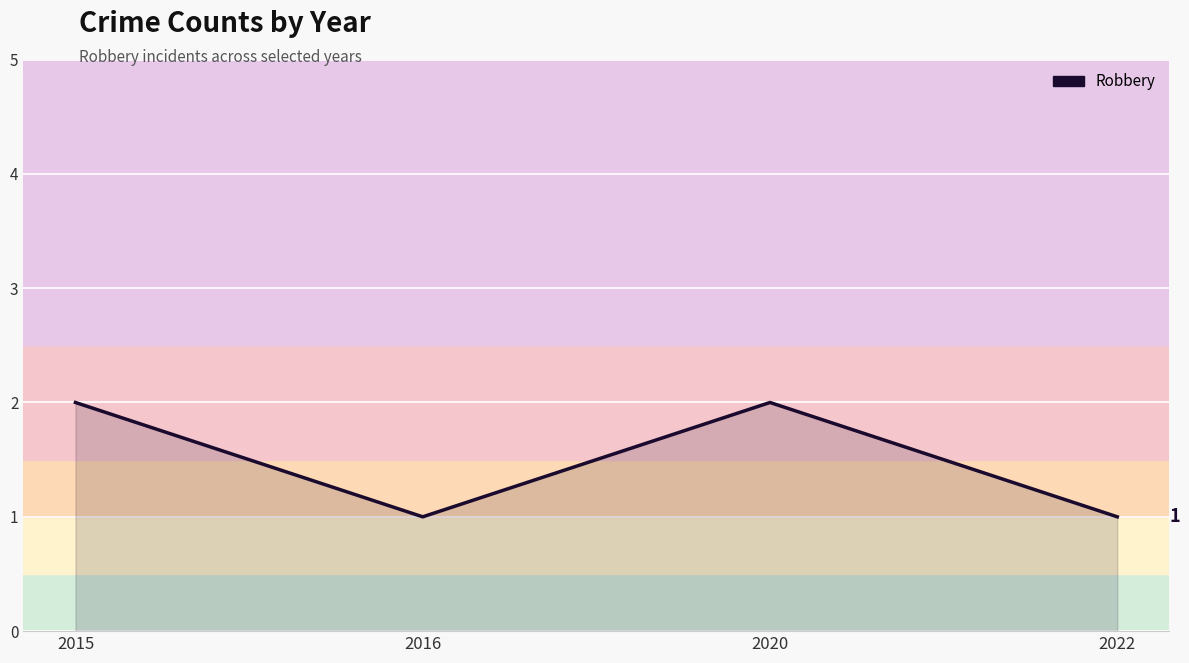

True or false: the data has more than 0 interior local peaks.

True